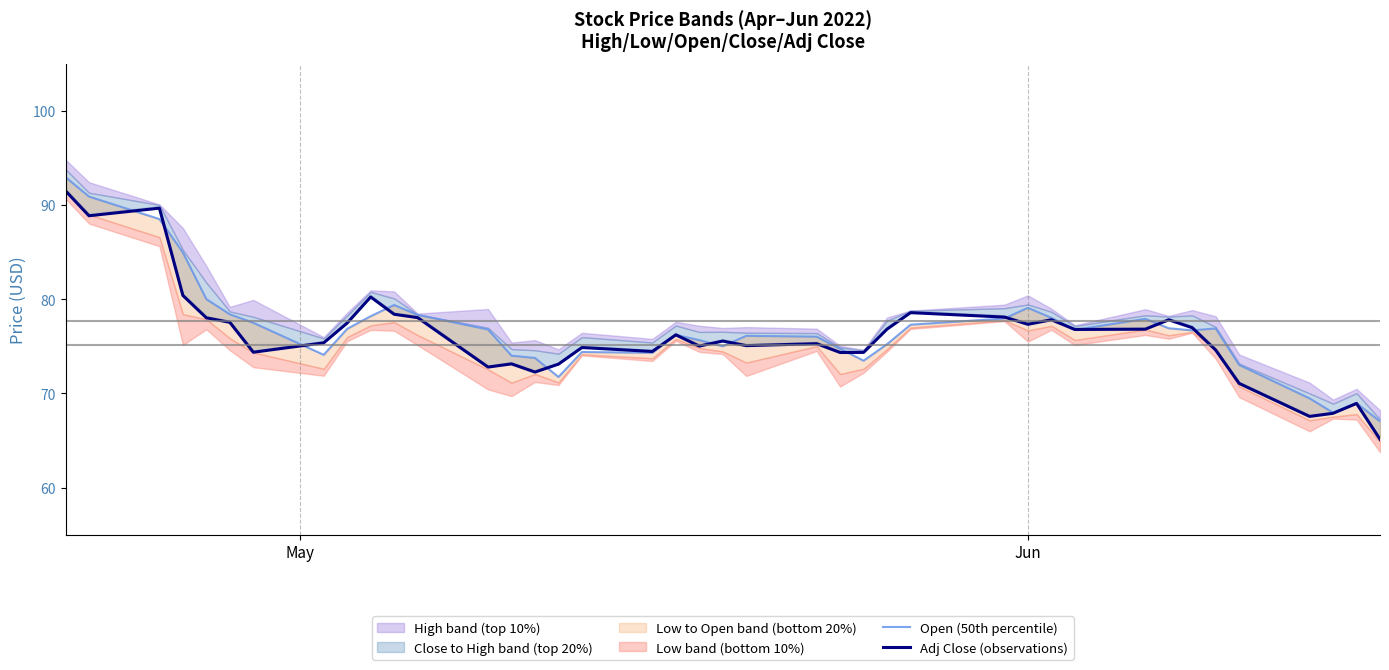

What is the highest value of the Adj Close (observations) series?

91.5